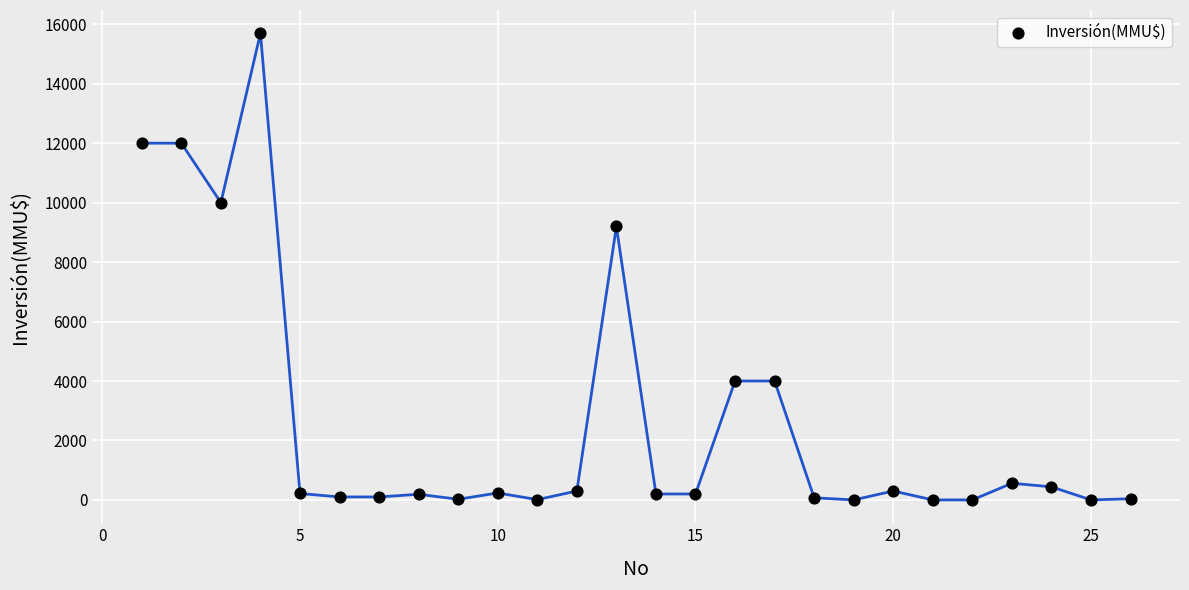

What Y value in the scatter plot is closest to 7847?

9198